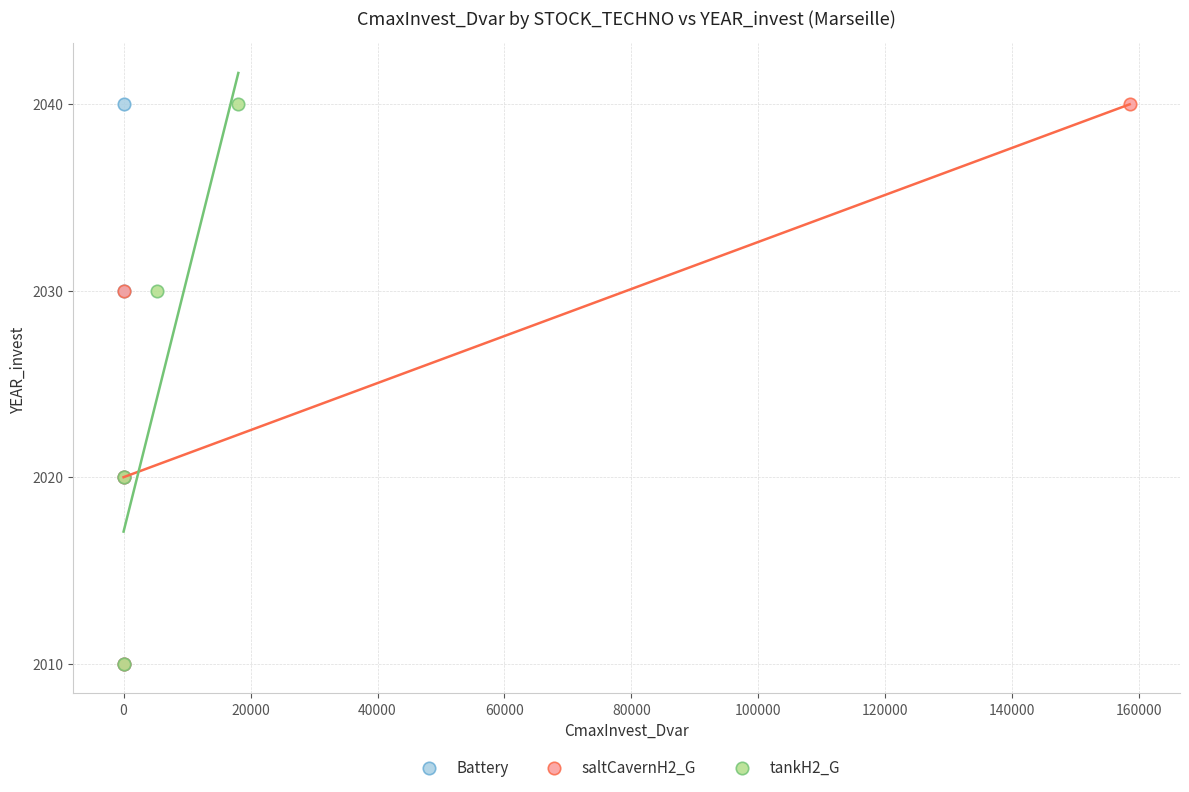

What are all the series names shown in the legend?

Battery, saltCavernH2_G, tankH2_G